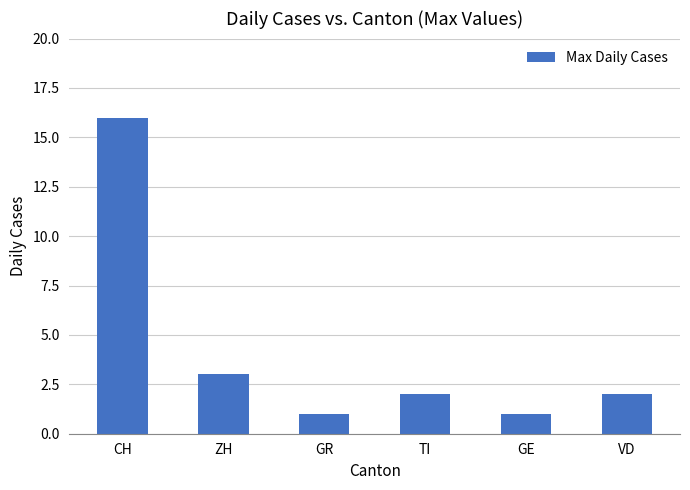

Which has a higher value, CH or VD?

CH